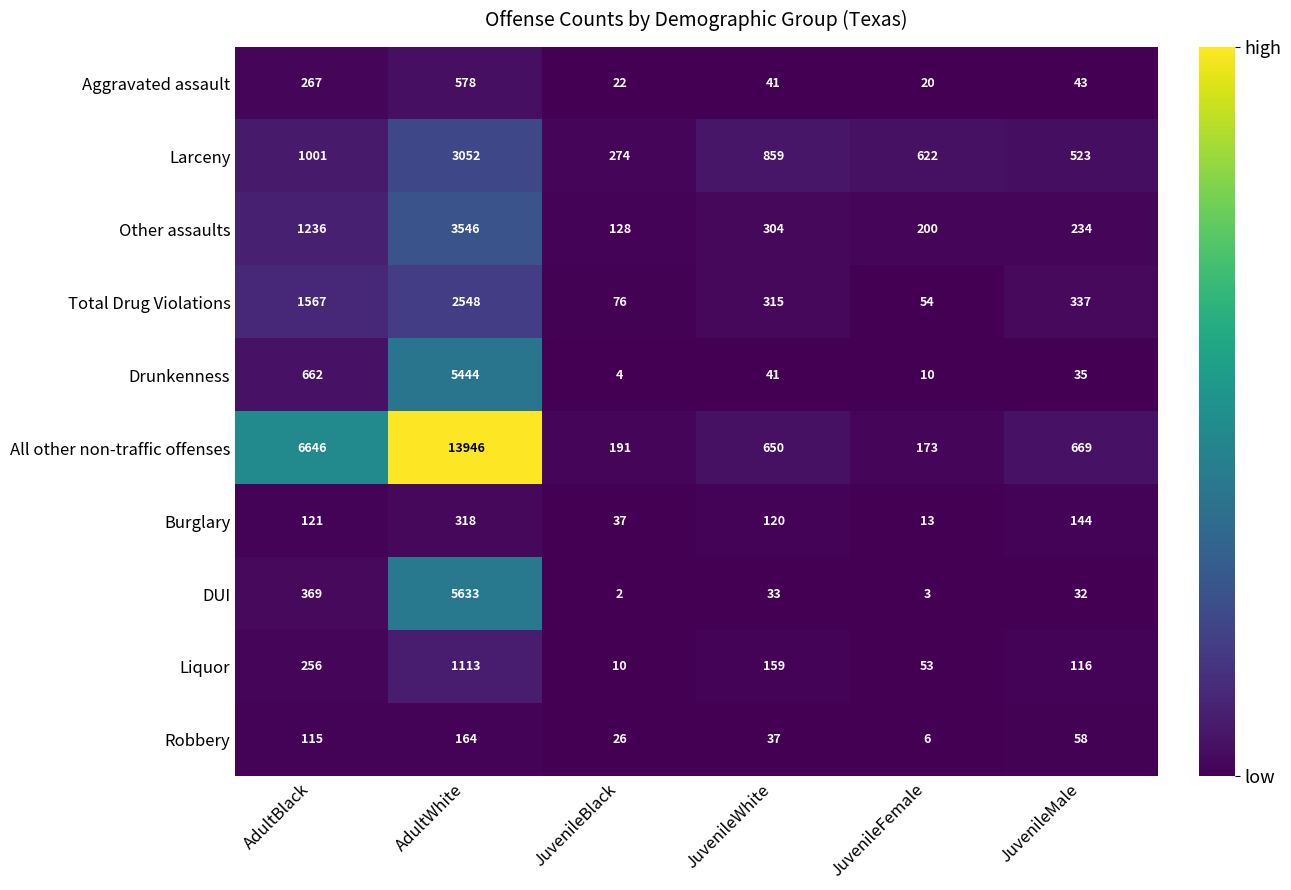

What is the sum of all All other non-traffic offenses values?

22275